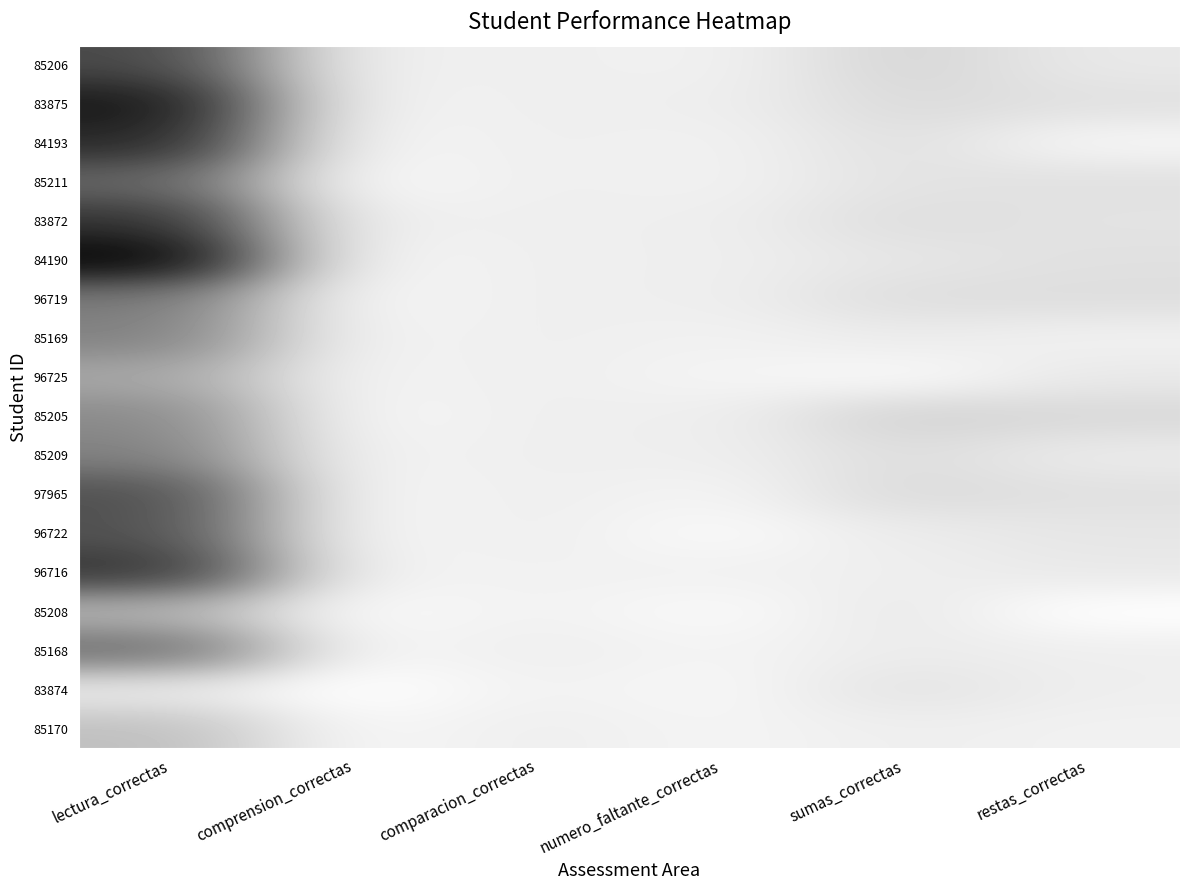

The 85168 series shows 8 at comparacion_correctas. True or false?

False